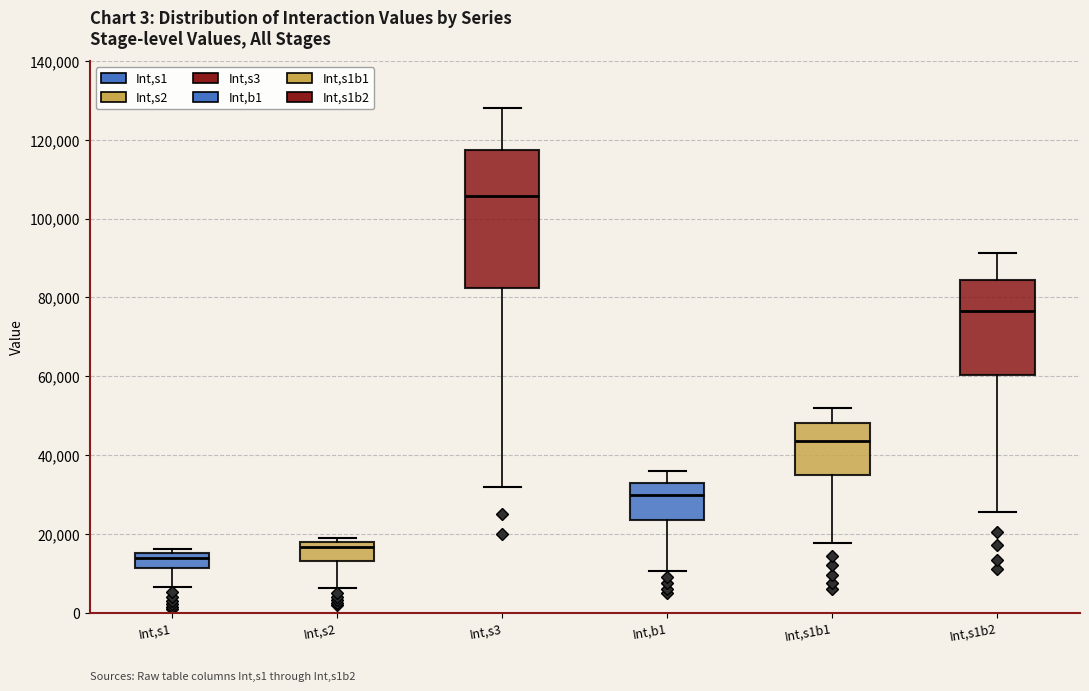

Where does the lower whisker of the box for Int,s1b1 end on the y-axis? The values are not printed on the chart, so give them approximately, as read against the axis.

18000